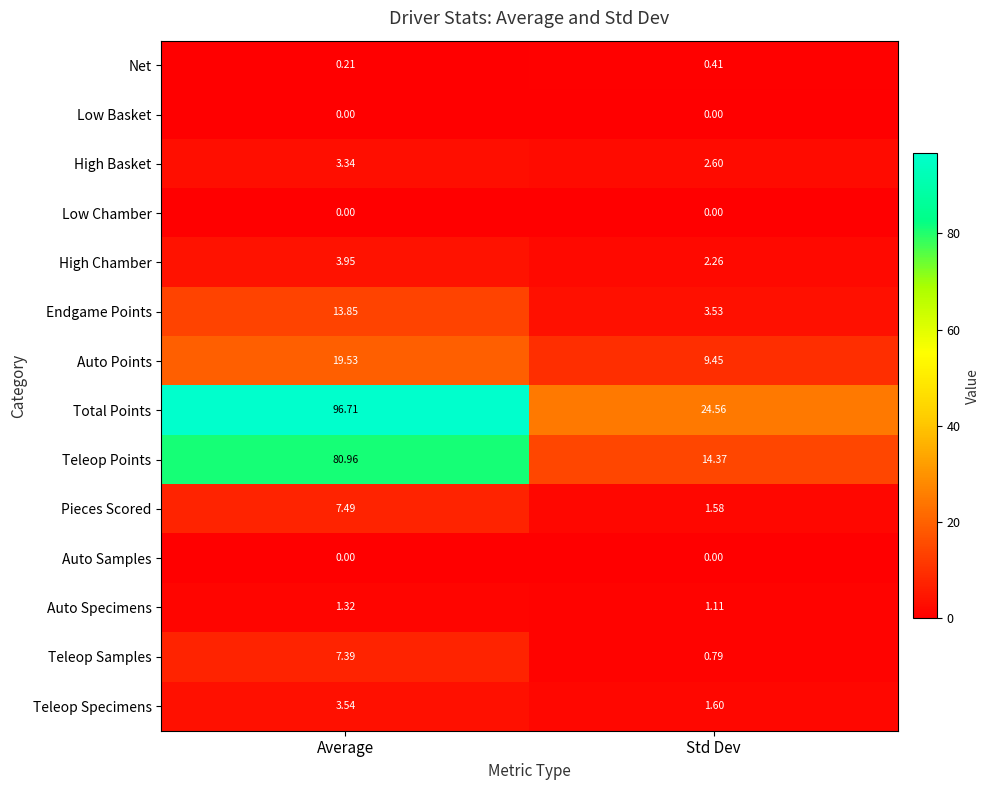

List the labels in order of Auto Points value, smallest first.

Std Dev, Average